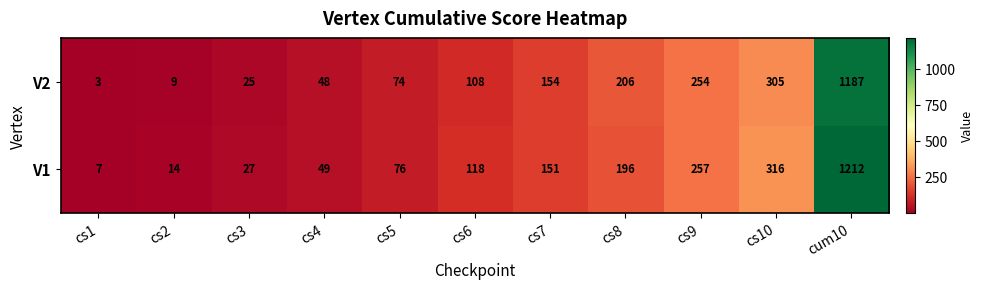

What is the difference between the highest and lowest values at cs1?

4